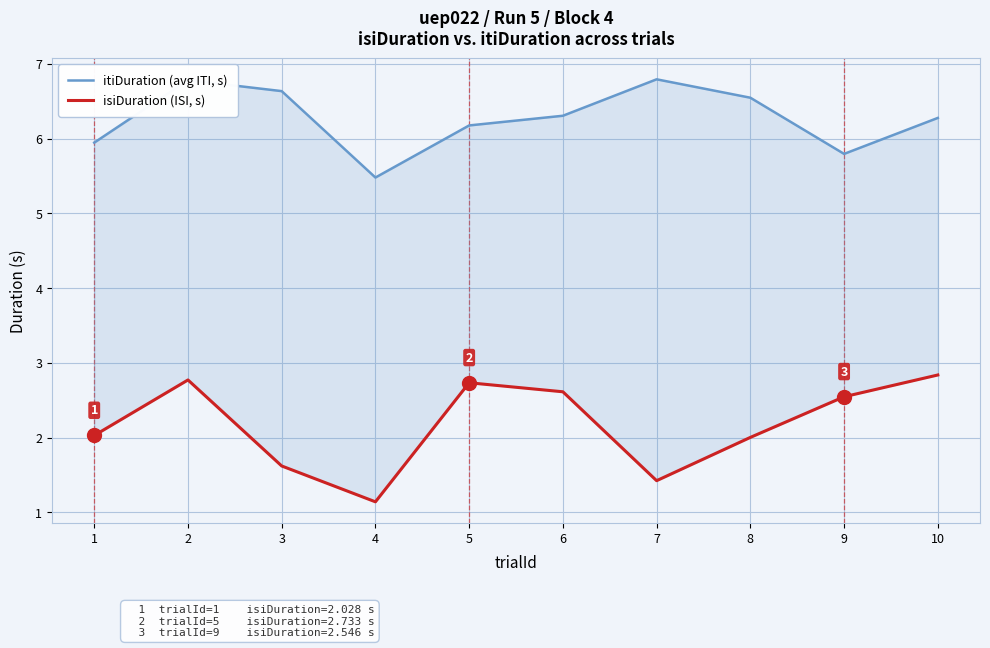

True or false: isiDuration (ISI, s) and itiDuration (avg ITI, s) intersect in this chart.

False